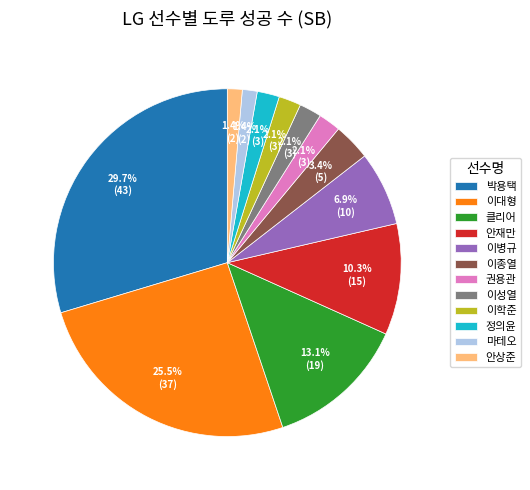

Which slice is the largest?

박용택